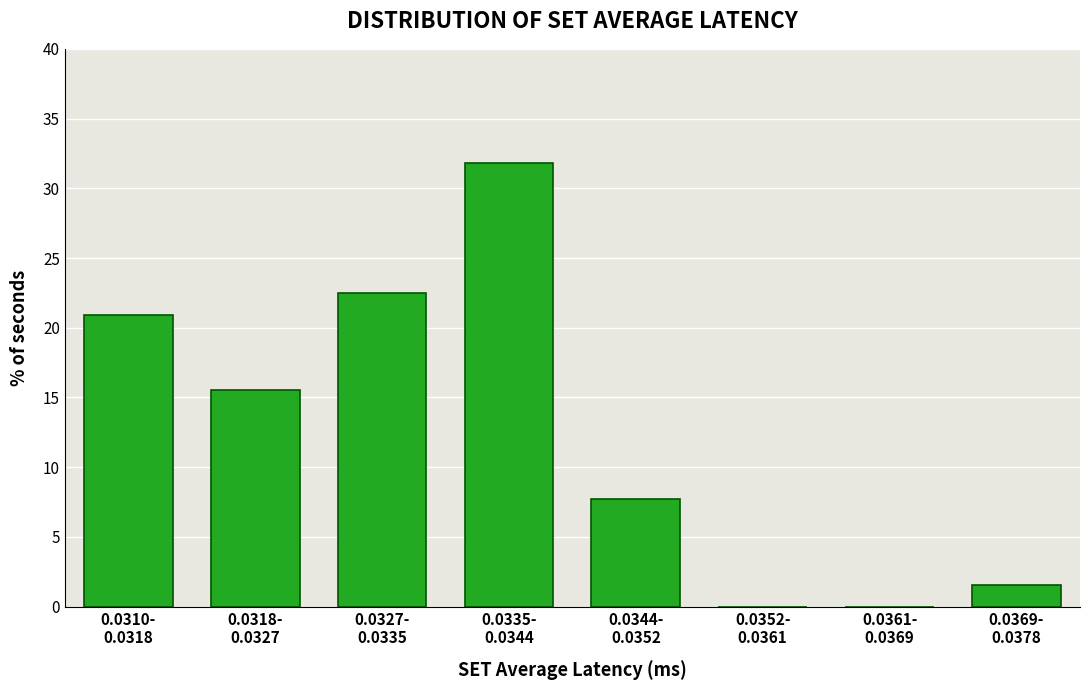

What is the sum of all values?

100.0